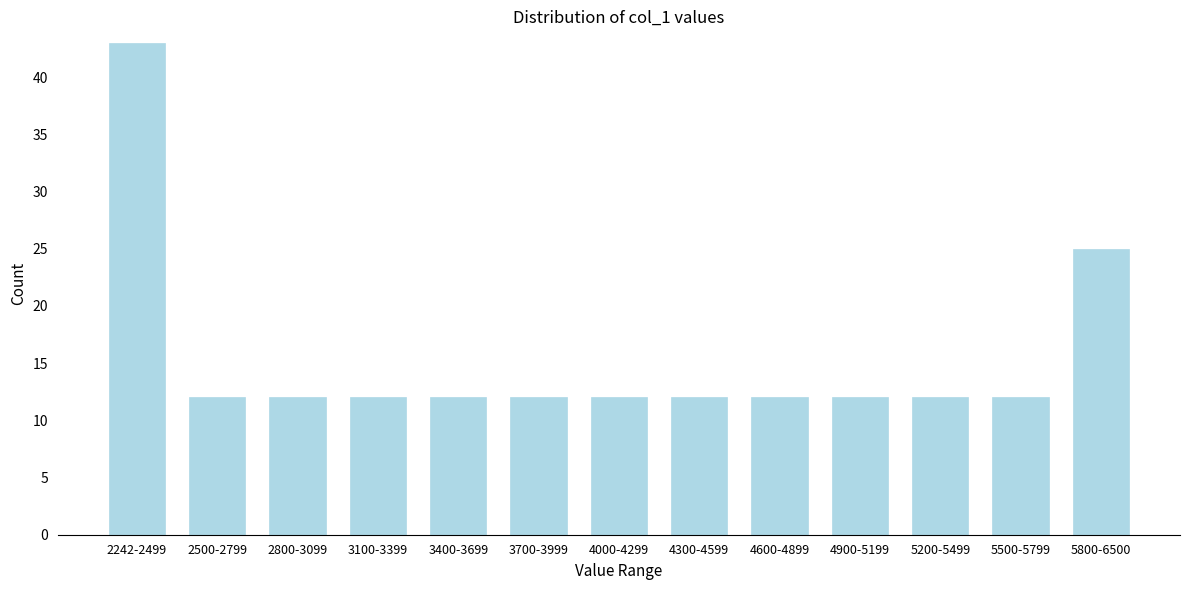

Reading left to right, what are all the values shown in this chart?

2242-2499=43	2500-2799=12	2800-3099=12	3100-3399=12	3400-3699=12	3700-3999=12	4000-4299=12	4300-4599=12	4600-4899=12	4900-5199=12	5200-5499=12	5500-5799=12	5800-6500=25